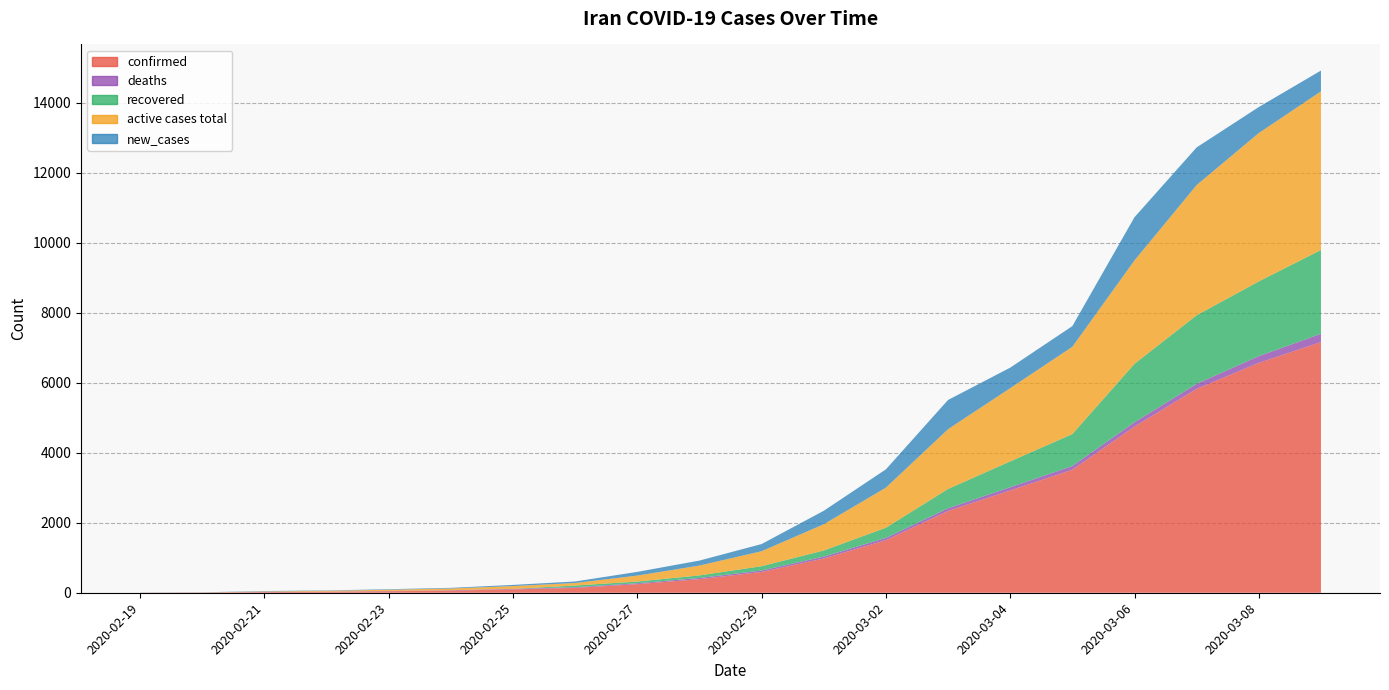

List the labels in order of confirmed value, smallest first.

2020-02-19, 2020-02-20, 2020-02-21, 2020-02-22, 2020-02-23, 2020-02-24, 2020-02-25, 2020-02-26, 2020-02-27, 2020-02-28, 2020-02-29, 2020-03-01, 2020-03-02, 2020-03-03, 2020-03-04, 2020-03-05, 2020-03-06, 2020-03-07, 2020-03-08, 2020-03-09